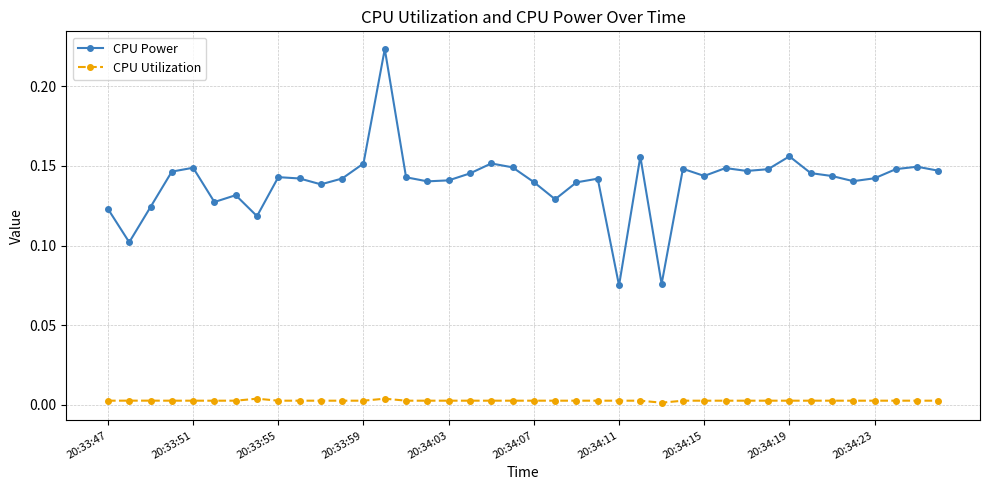

Does the chart display data point markers on the line(s)?

Yes